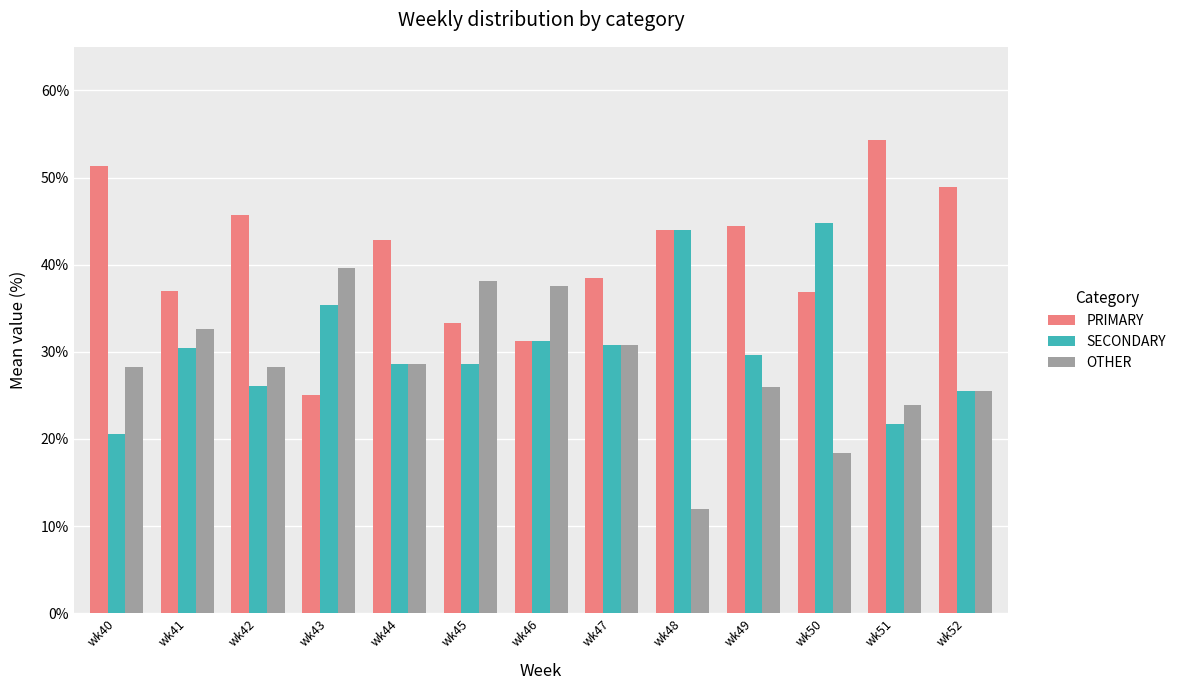

At how many categories does at least one series exceed 15?

13